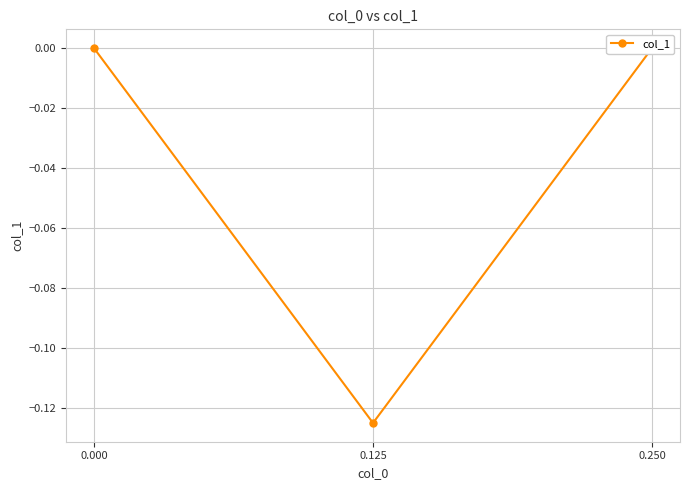

Count the number of categories in the chart.

3